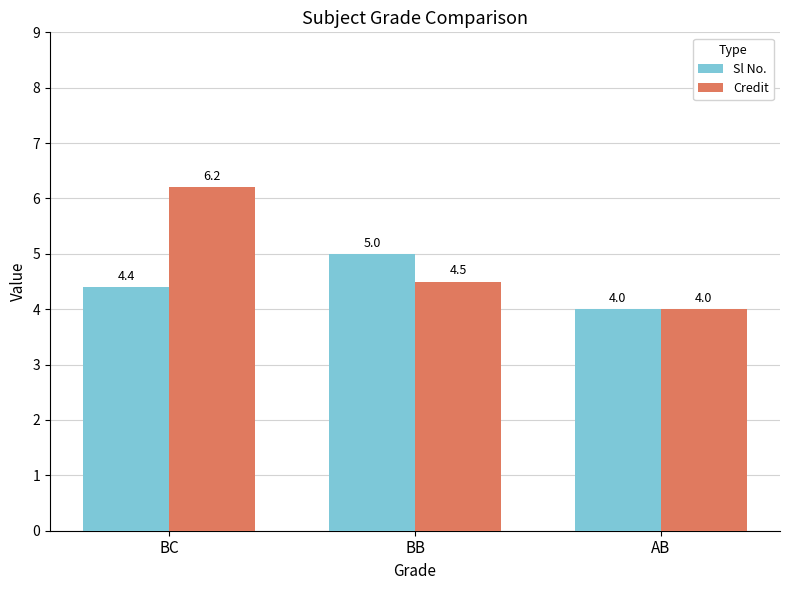

What is the sum of all Sl No. values?

13.4